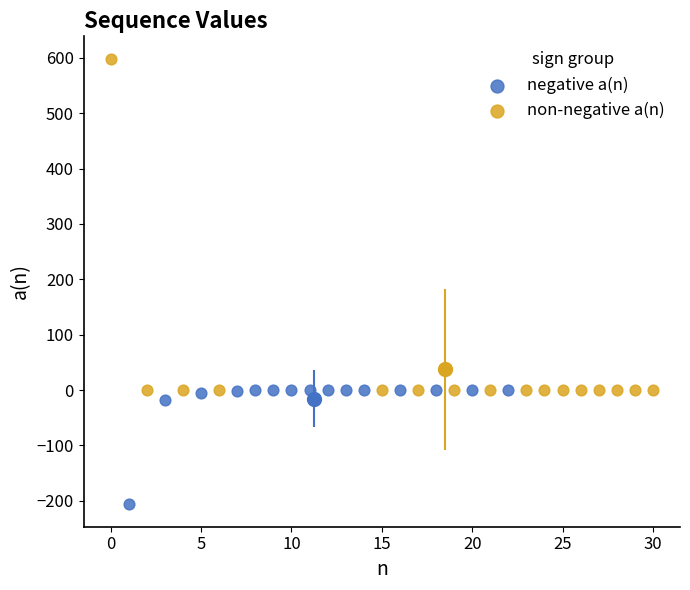

Which series reaches the maximum Y coordinate?

non-negative a(n)